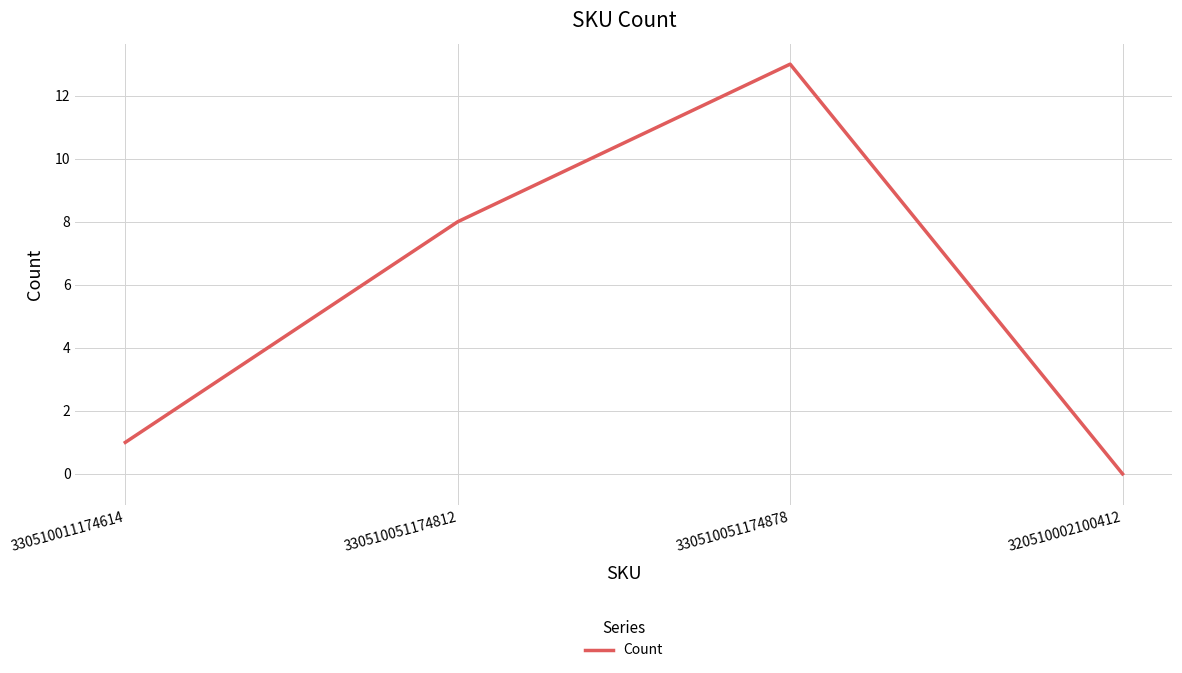

What position from the right is 320510002100412?

1